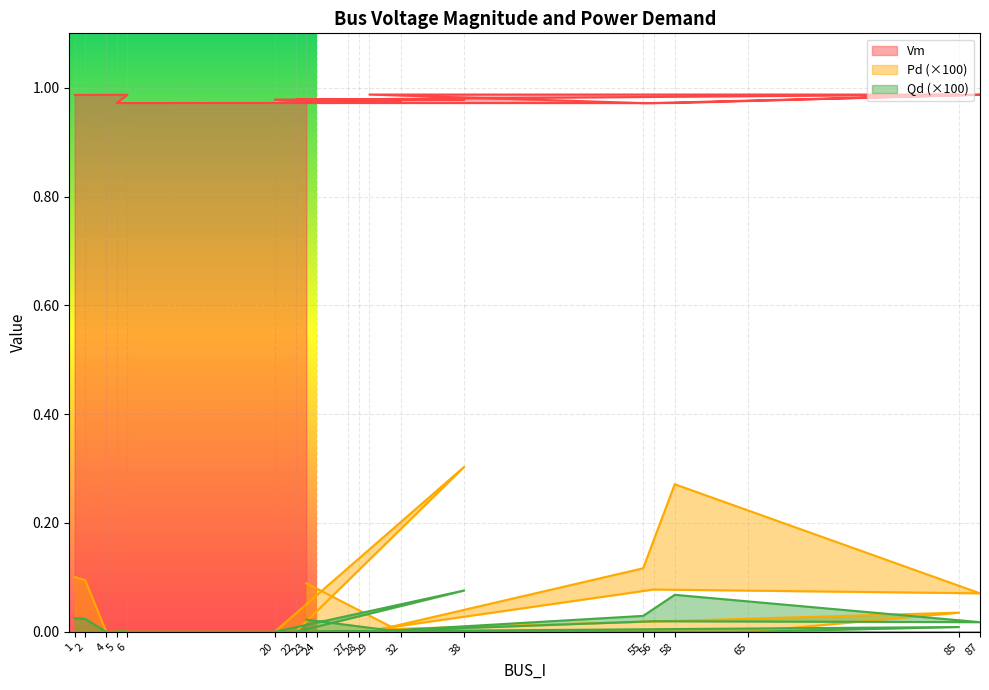

How many positive values does the Qd series have?

9